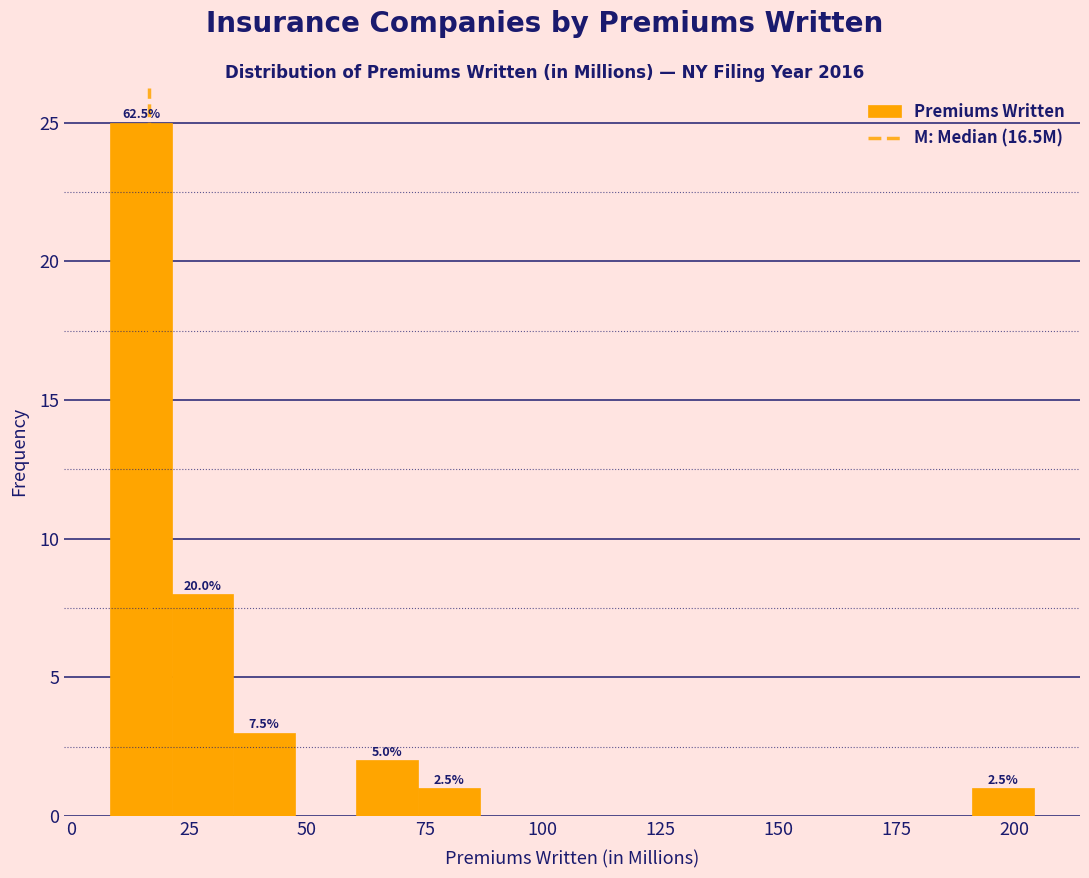

Read against the x-axis, roughly where is the centre of the tallest bar?

15